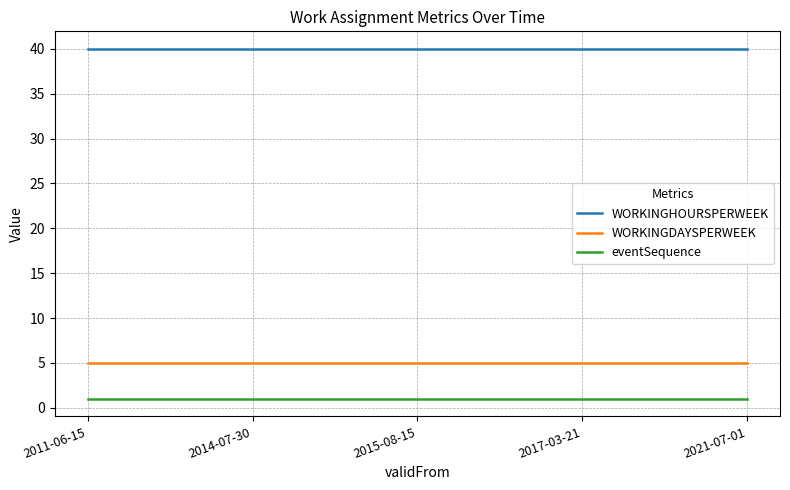

True or false: WORKINGDAYSPERWEEK and eventSequence intersect in this chart.

False